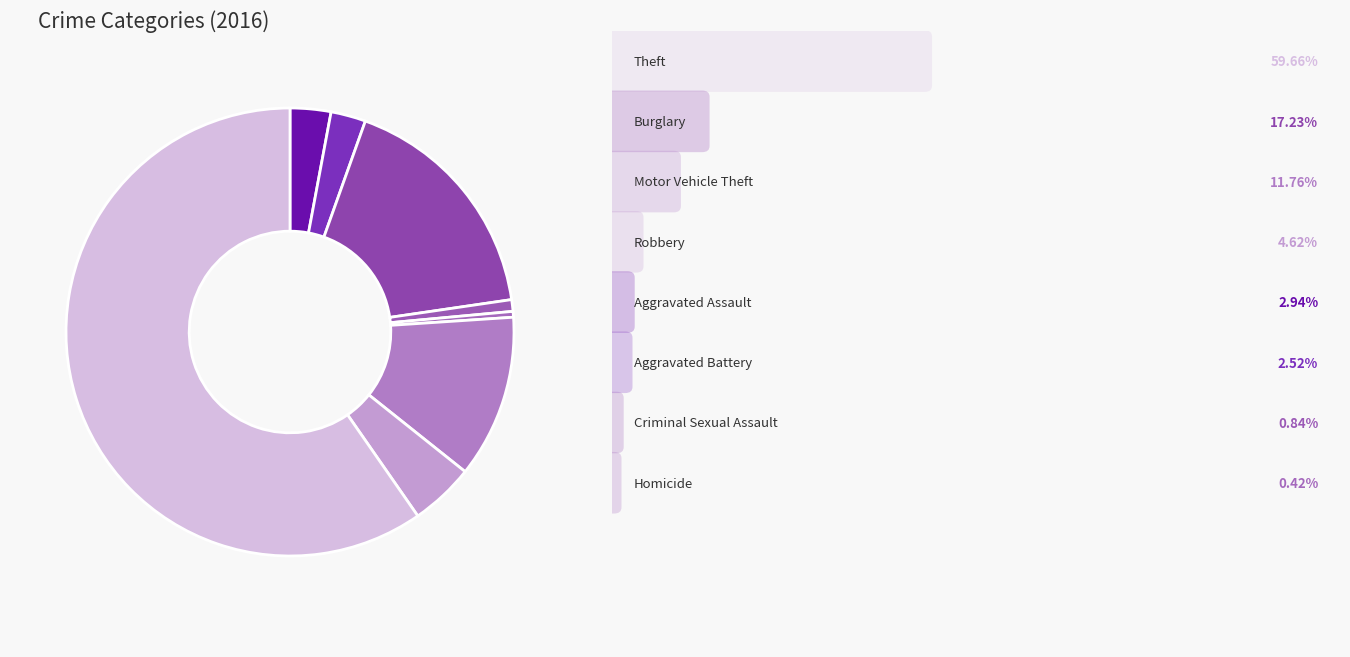

Count the number of slices in the pie.

8